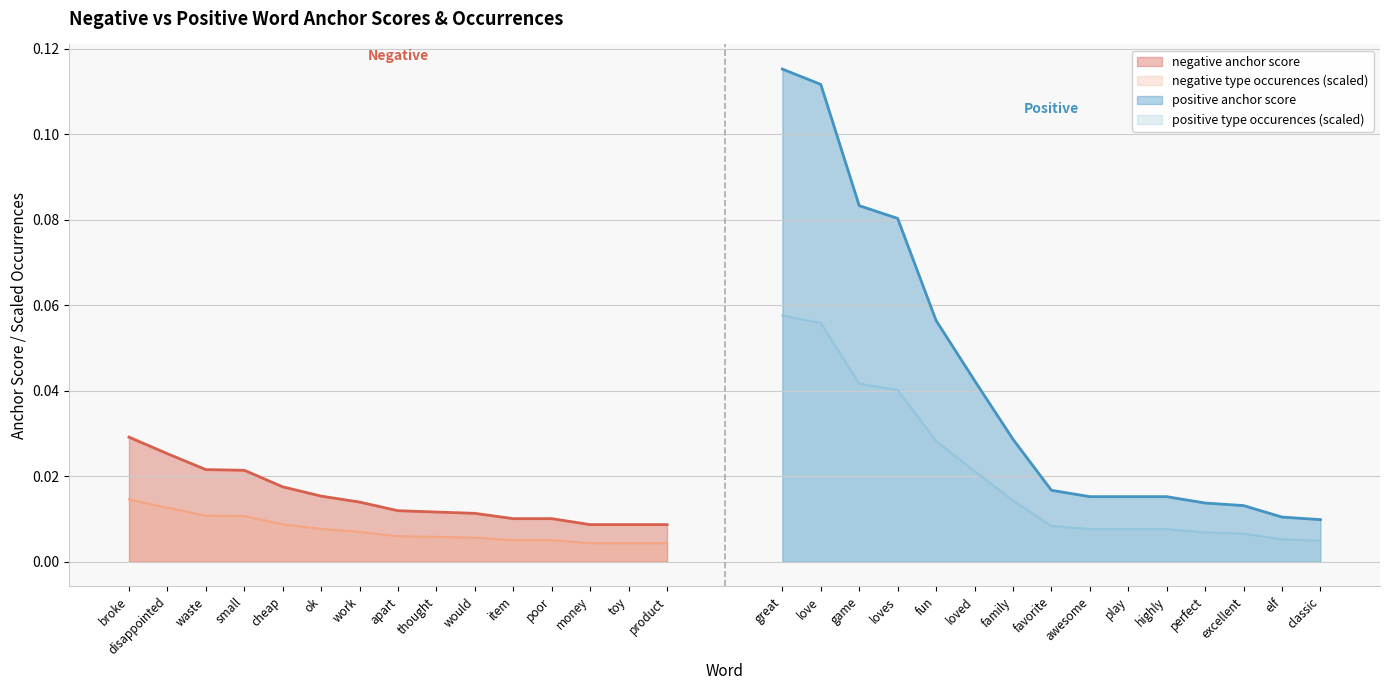

Which category has the highest value in the positive anchor score series?

great